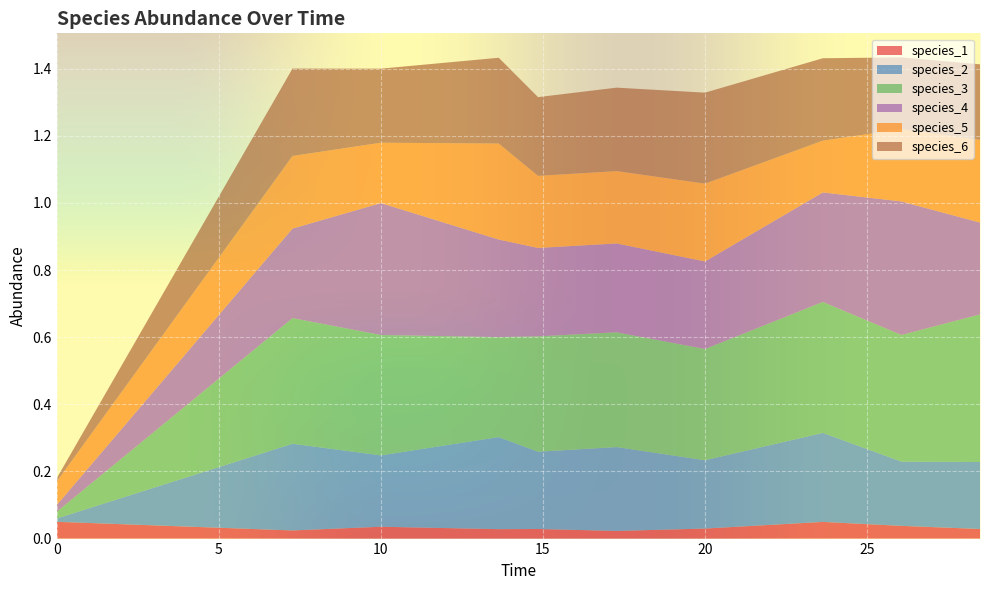

Reading left to right, what are all the values shown in this chart?

species_1: 0=0.1	1=0.0	2=0.0	3=0.0	4=0.0	5=0.0	6=0.0	7=0.0	8=0.0	9=0.0
species_2: 0=0.0	1=0.3	2=0.2	3=0.3	4=0.2	5=0.2	6=0.2	7=0.3	8=0.2	9=0.2
species_3: 0=0.0	1=0.4	2=0.4	3=0.3	4=0.3	5=0.3	6=0.3	7=0.4	8=0.4	9=0.4
species_4: 0=0.0	1=0.3	2=0.4	3=0.3	4=0.3	5=0.3	6=0.3	7=0.3	8=0.4	9=0.3
species_5: 0=0.1	1=0.2	2=0.2	3=0.3	4=0.2	5=0.2	6=0.2	7=0.2	8=0.2	9=0.2
species_6: 0=0.0	1=0.3	2=0.2	3=0.3	4=0.2	5=0.2	6=0.3	7=0.2	8=0.2	9=0.2